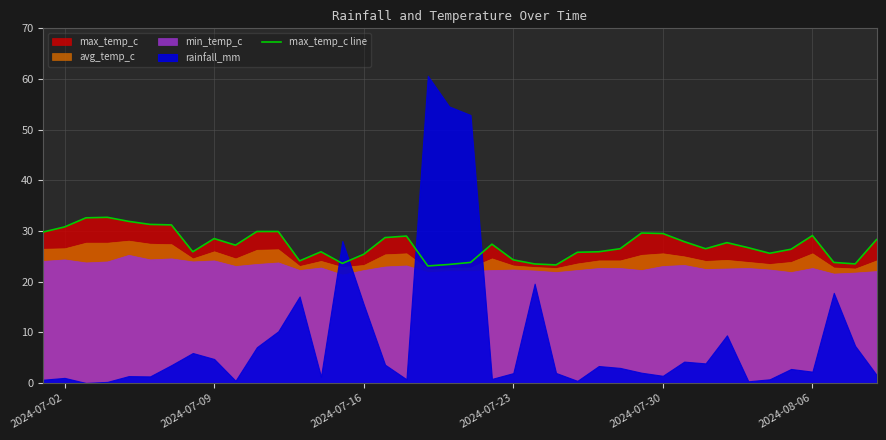

What is the average value?

27.2